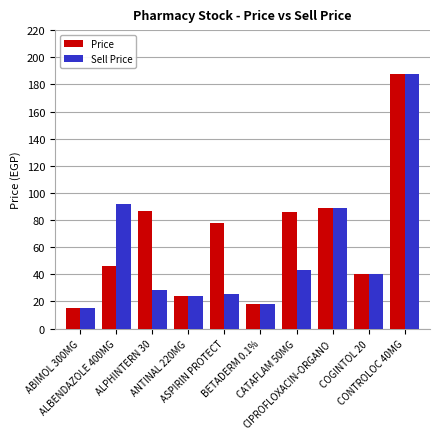

What is the minimum value for Sell Price?

15.0